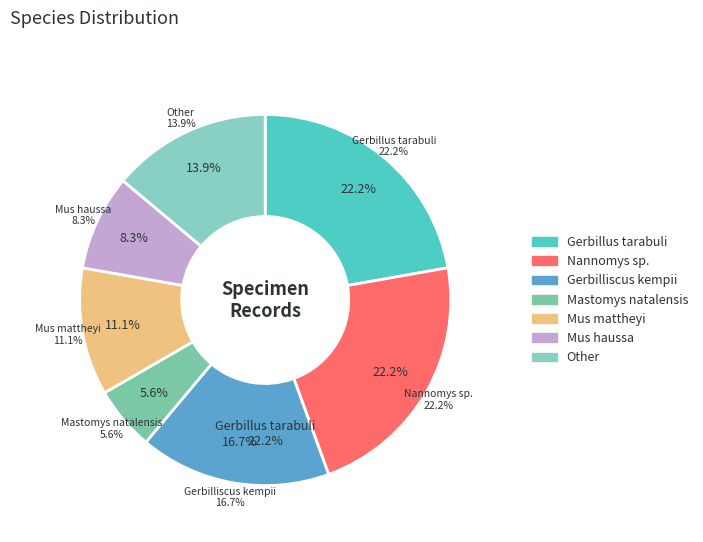

What is the ratio of the value at Other to the value at Mastomys natalensis?

2.5